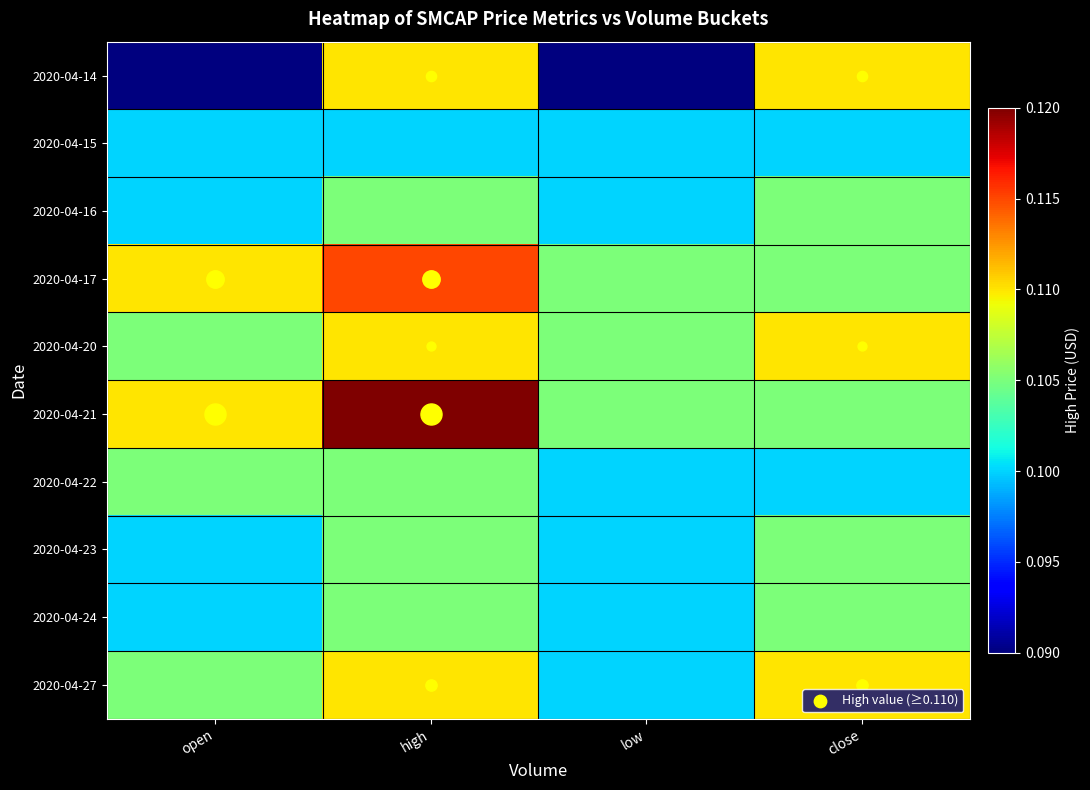

What is the total value across all series at high?

1.1